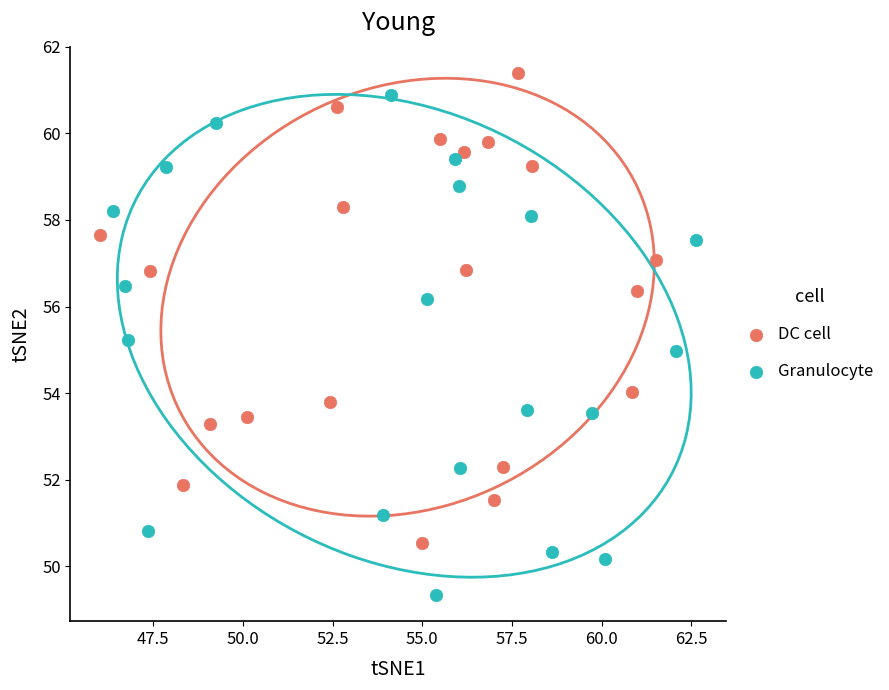

Which series reaches the minimum Y coordinate?

Granulocyte